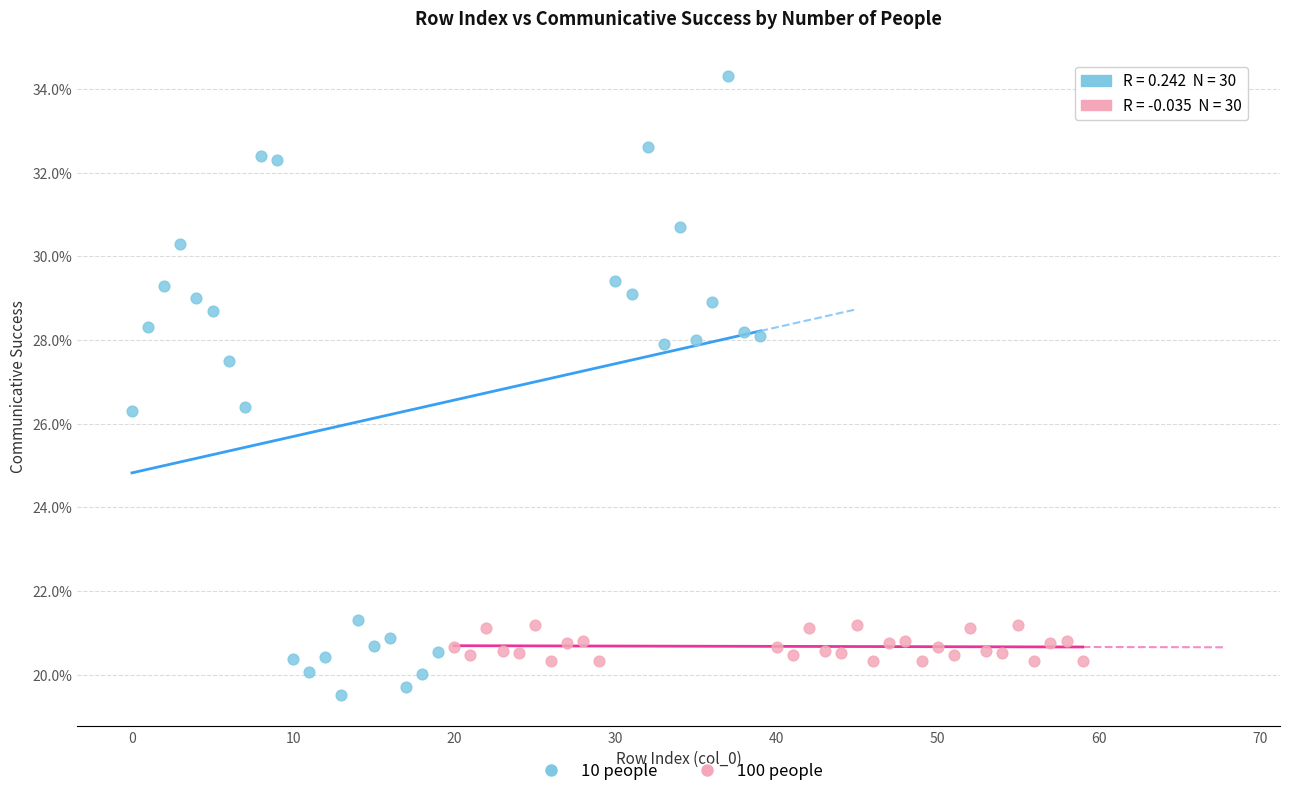

What are all the series names shown in the legend?

10 people, 100 people